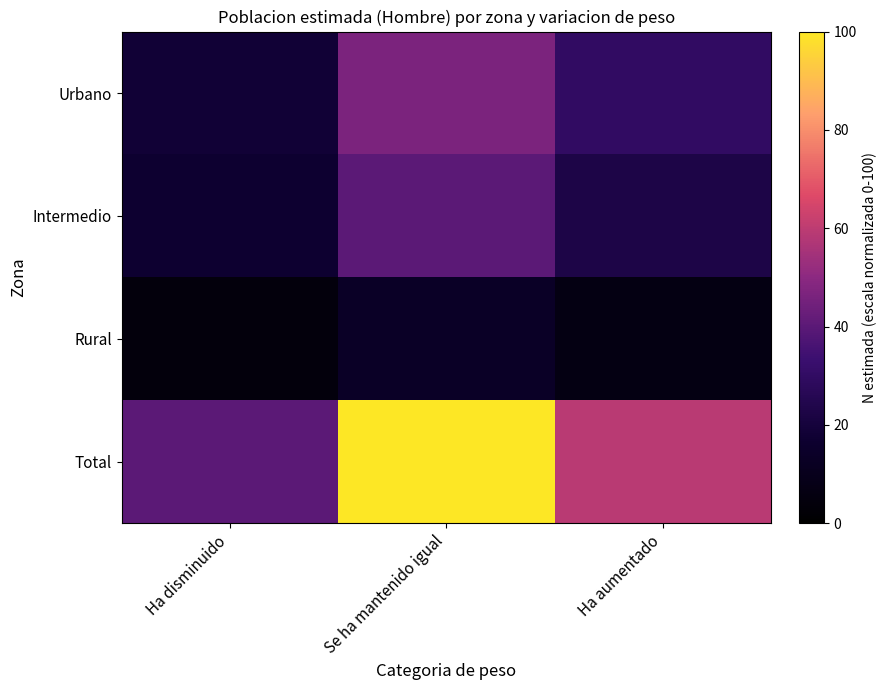

At how many categories does at least one series exceed 30?

3